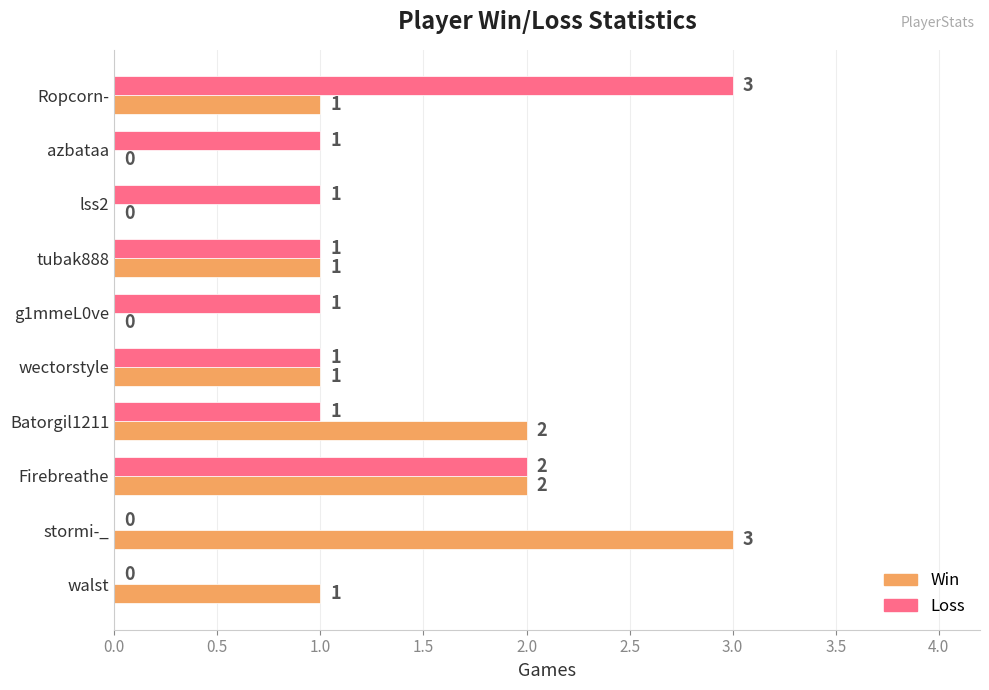

Which series changed the most between wectorstyle and Batorgil1211?

Win